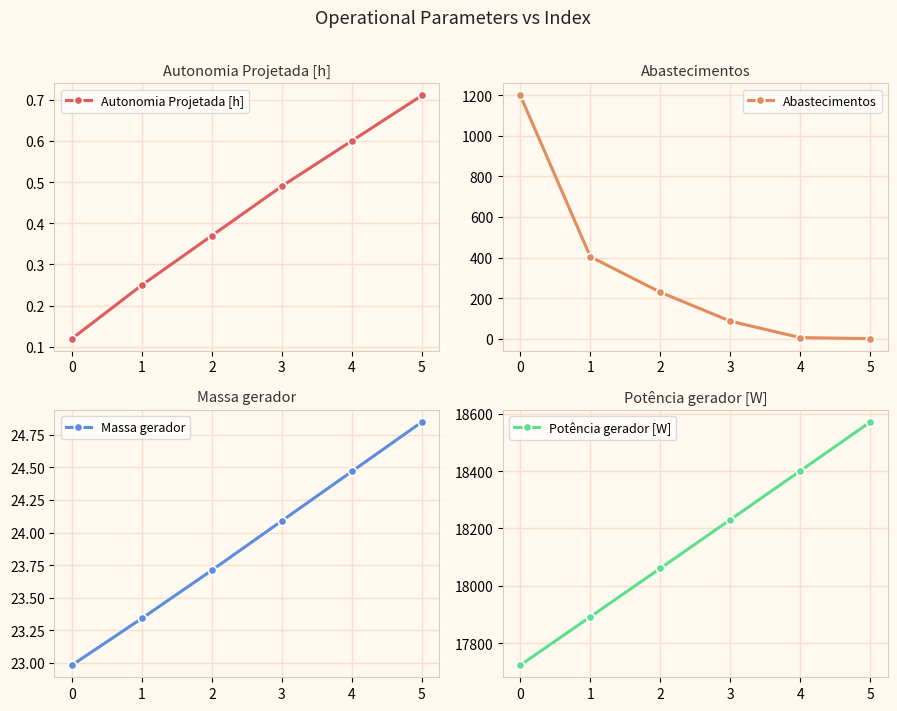

Which label corresponds to the largest value in the chart?

5